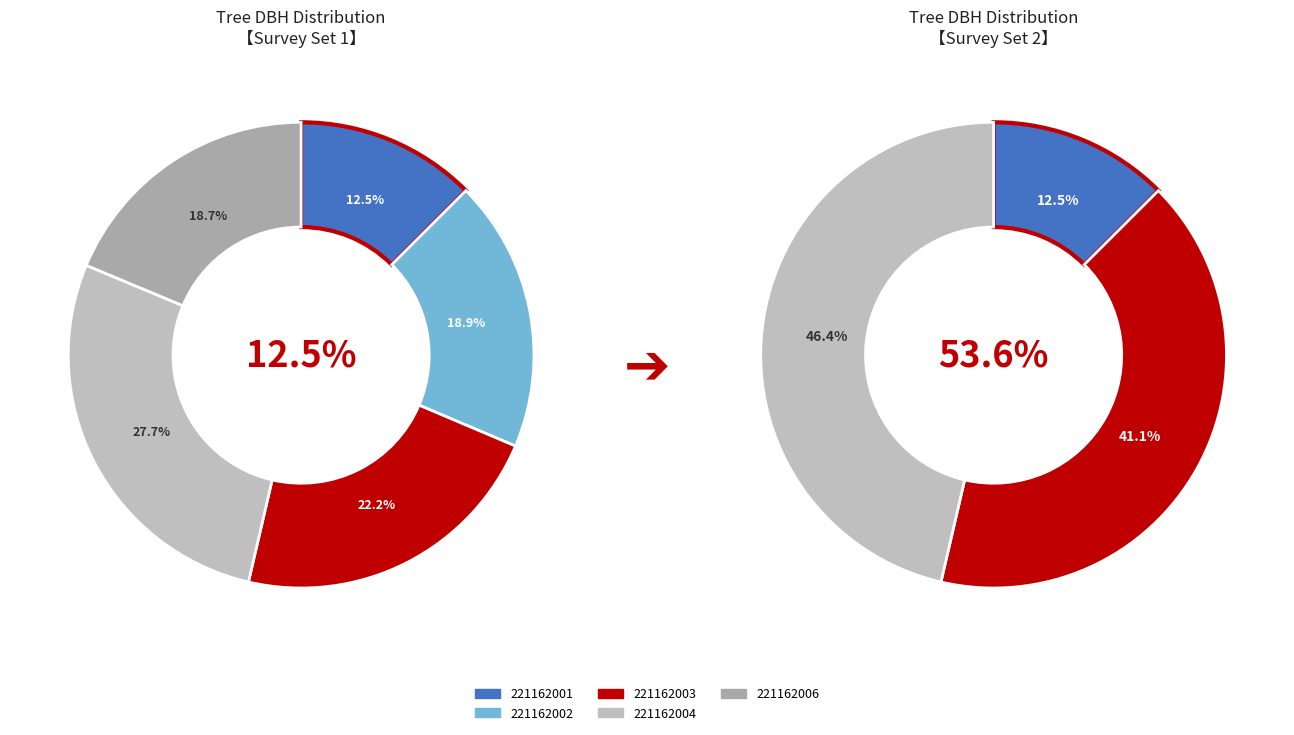

Is there a majority slice in this chart?

No